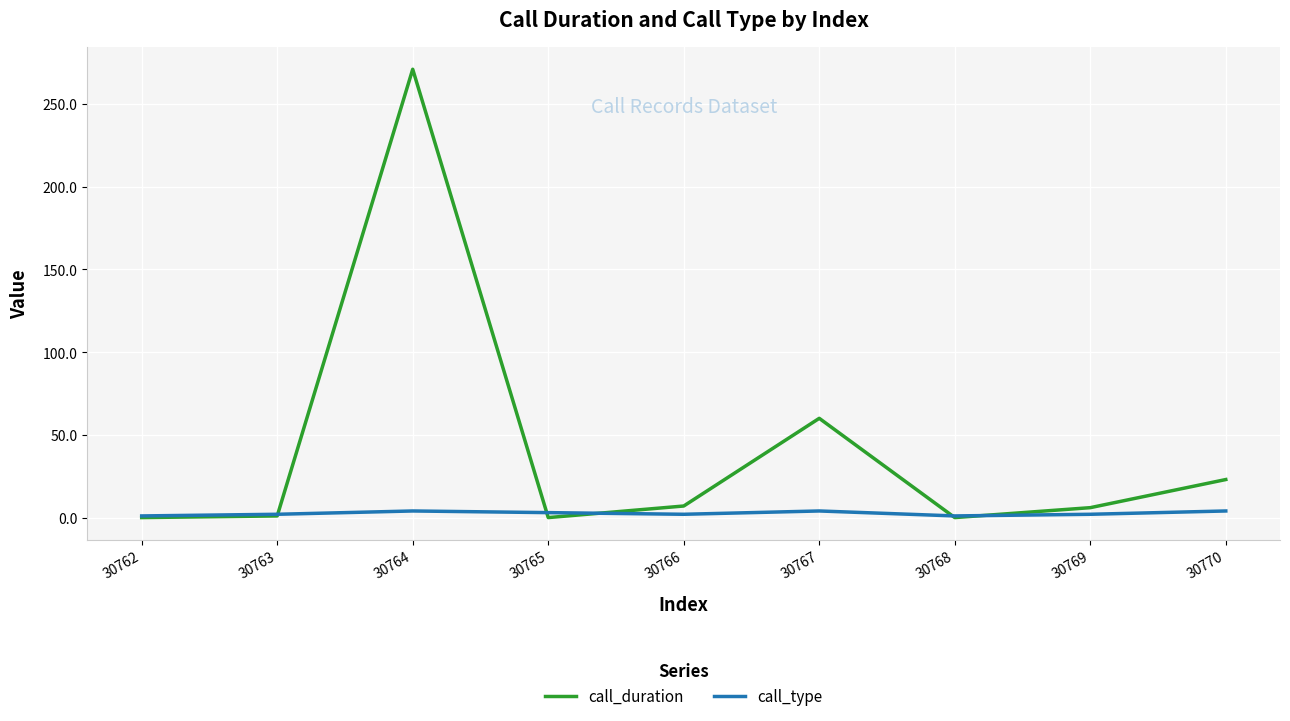

The call_duration series shows 417 at 30764. True or false?

False